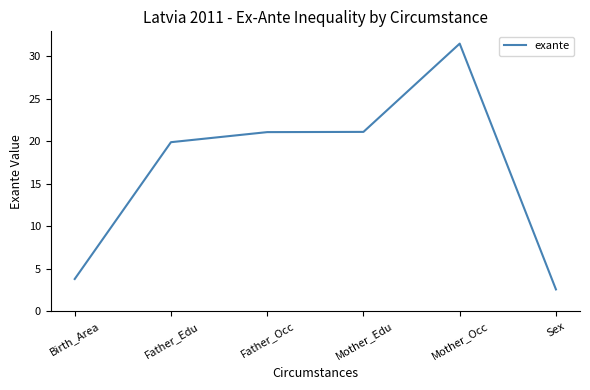

What is the difference between the maximum and minimum values?

28.9